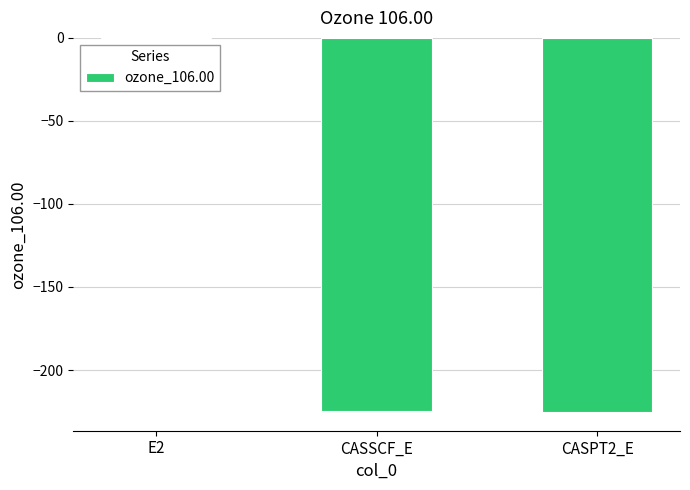

The value at CASPT2_E is -225.3. True or false?

True